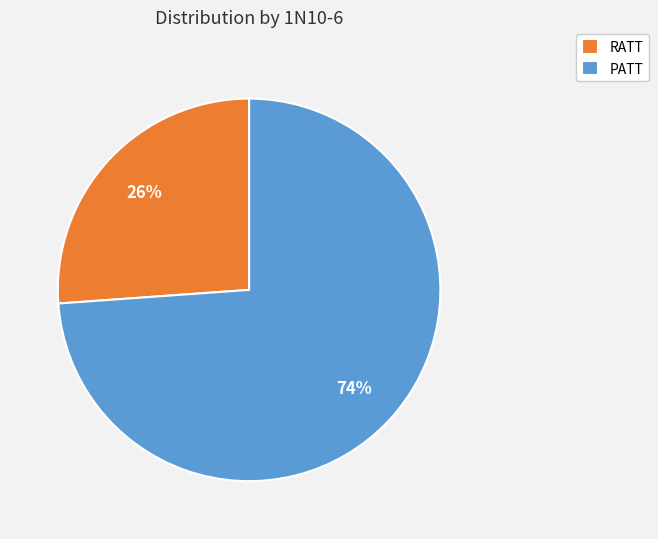

Is the sum of RATT and PATT greater than half?

Yes